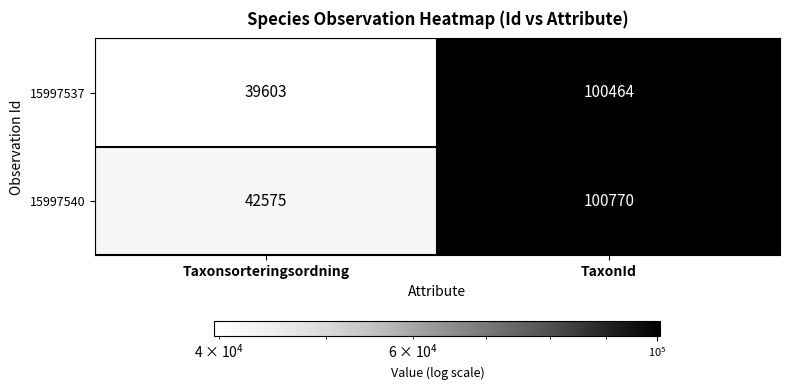

Rank the series by their average value, from highest to lowest.

15997540, 15997537